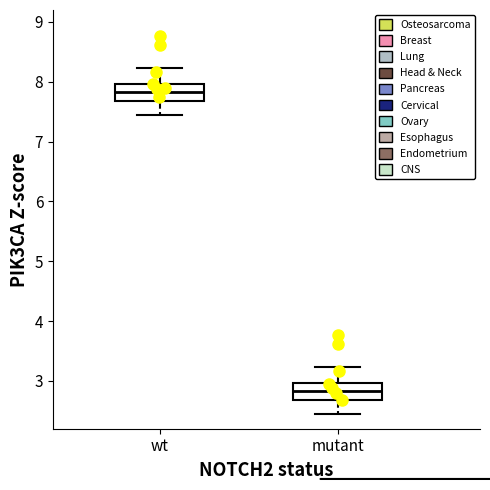

Which box has the highest median line?

wt